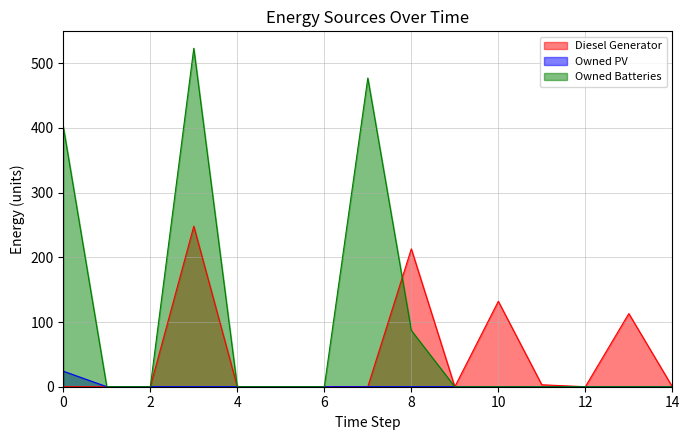

True or false: Owned Batteries and Owned PV cross at least once.

False